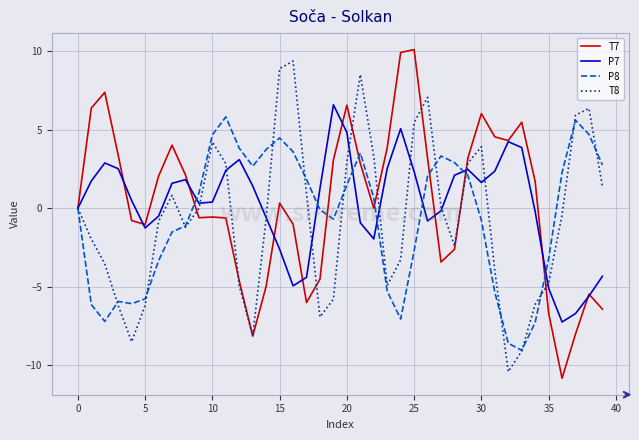

What is the difference between the maximum and minimum values in the T8 series?

19.8